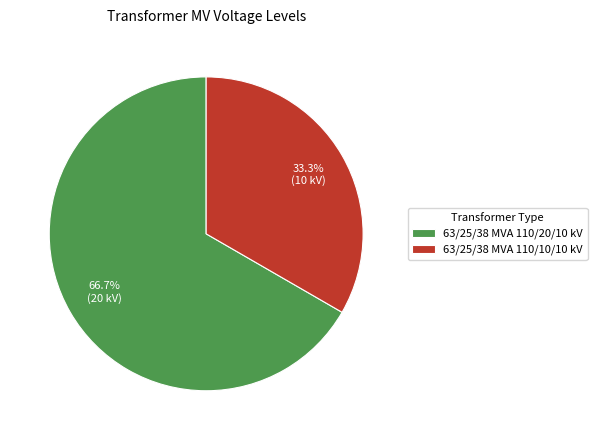

What percentage is the 63/25/38 MVA 110/20/10 kV slice, to the nearest percent?

67%